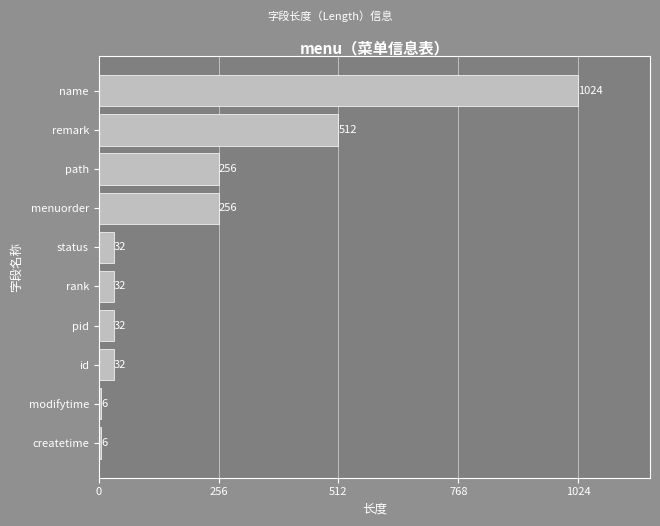

How many data points does each series have?

10